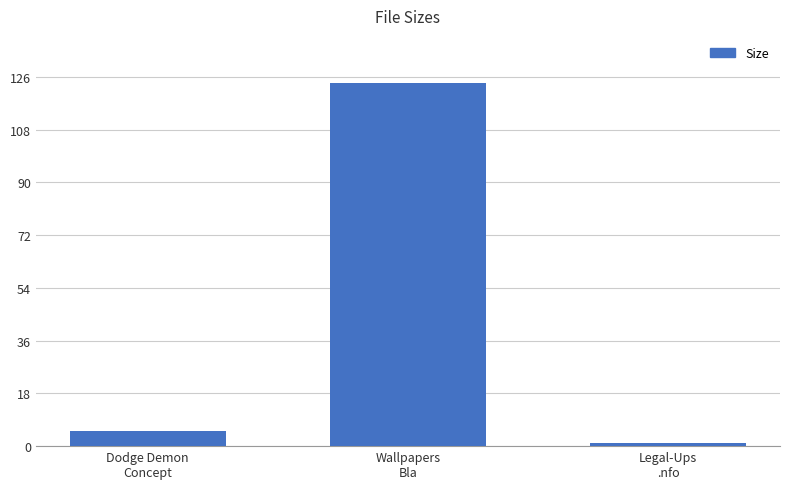

Does the chart contain stacked bars?

No